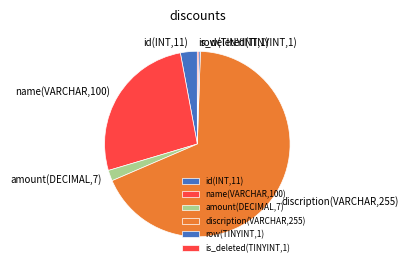

The discription(VARCHAR,255) slice represents 79% of the pie. True or false?

False